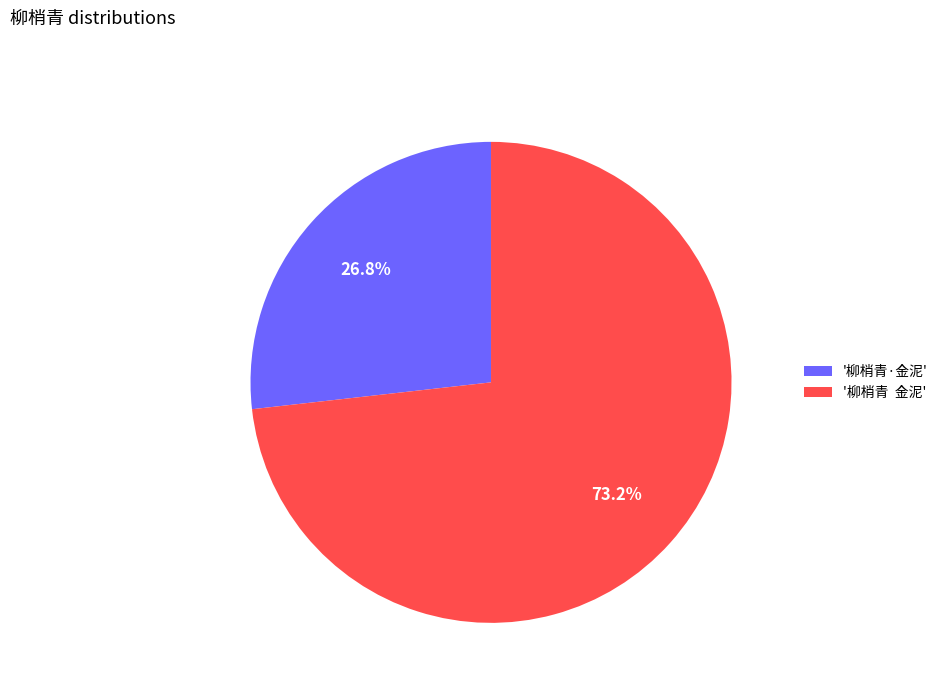

Rank the categories by value from highest to lowest.

'柳梢青 金泥', '柳梢青·金泥'